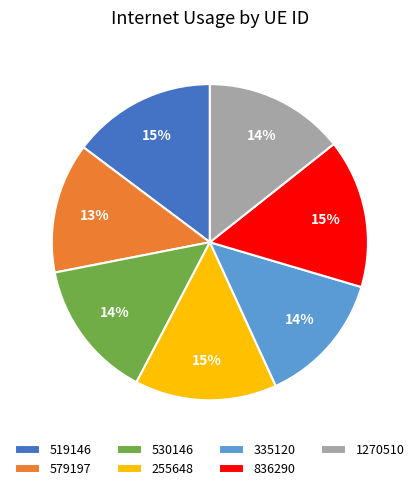

Is 519146 the majority of the pie?

No